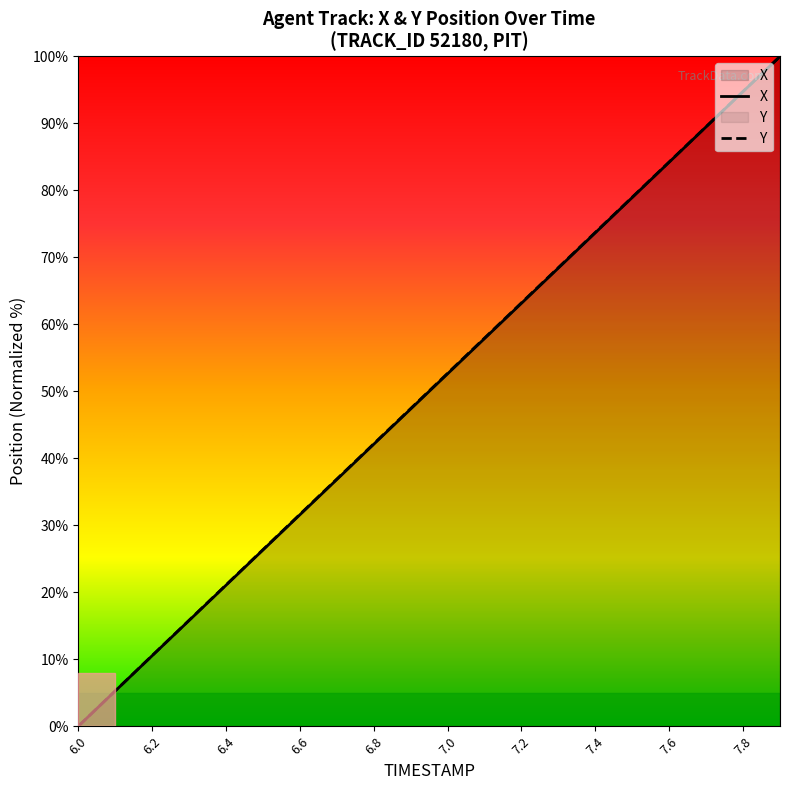

Reading right to left, extract all data points from this chart.

X: 100.0	94.8	89.5	84.2	78.9	73.7	68.4	63.2	57.9	52.6	47.4	42.1	36.8	31.6	26.3	21.1	15.8	10.5	5.3	0.0
Y: 100.0	94.8	89.5	84.3	79.0	73.7	68.5	63.2	58.0	52.7	47.4	42.2	36.9	31.6	26.4	21.1	15.8	10.6	5.3	0.0